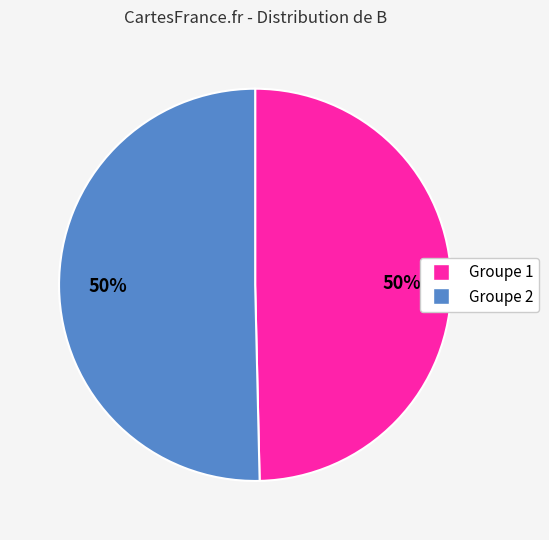

To the nearest percent, what is the average slice percentage?

50%